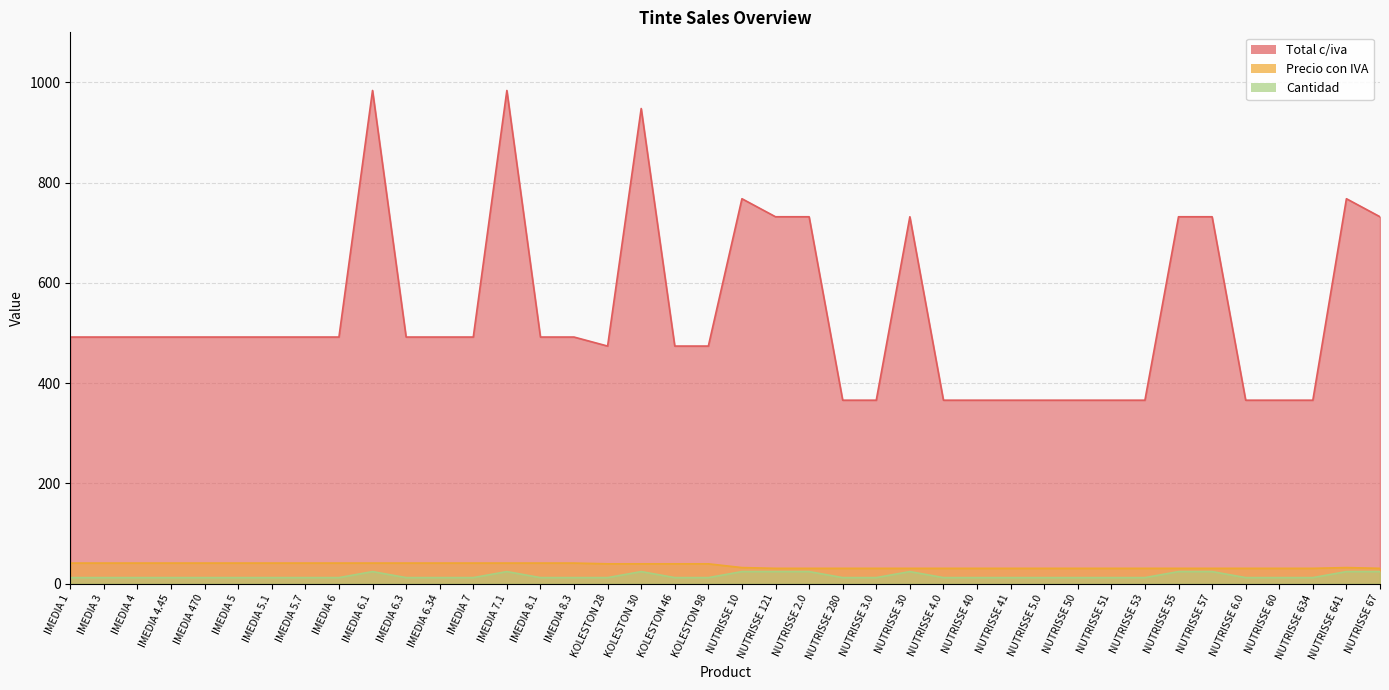

What is the difference between the Precio con IVA values at NUTRISSE 280 and IMEDIA 5.7?

10.5